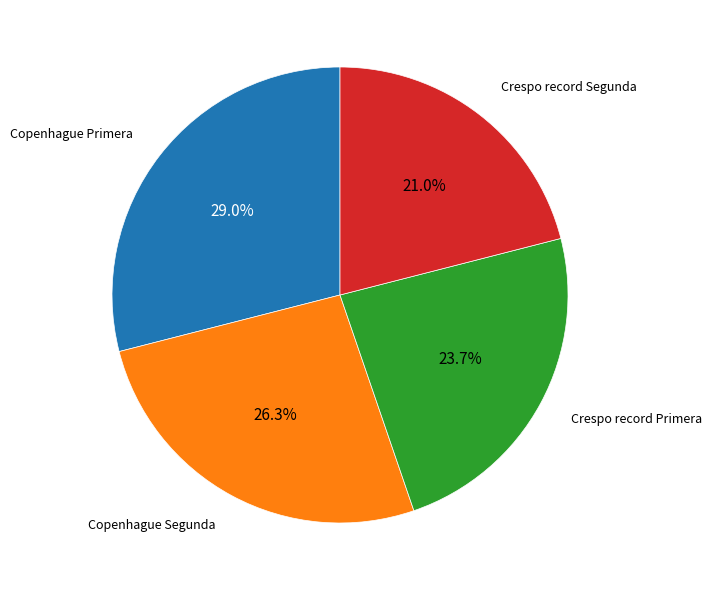

To the nearest percent, what is the combined percentage of Copenhague Primera and Crespo record Segunda?

50%